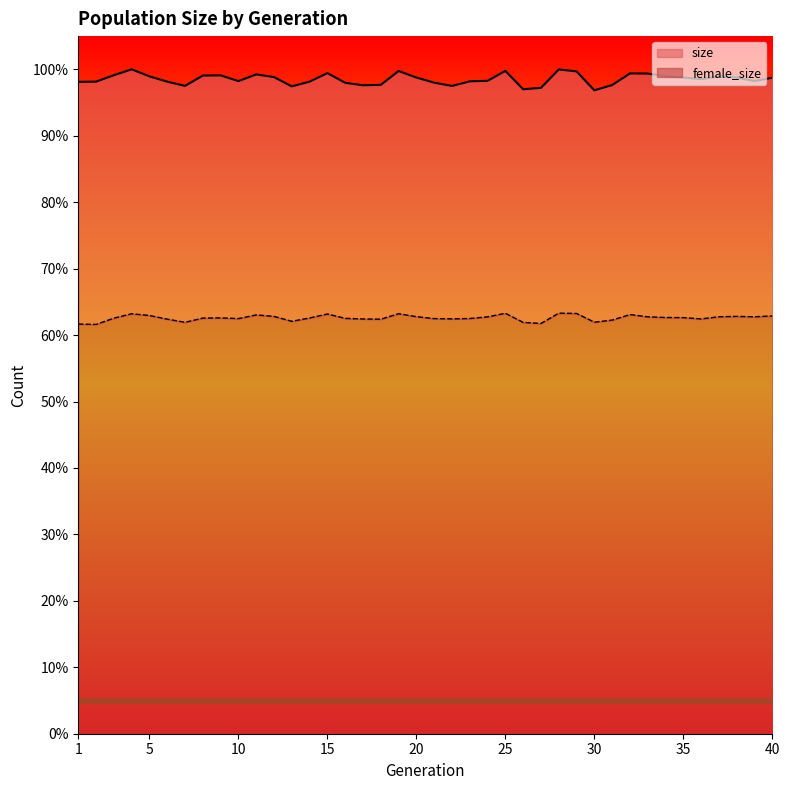

How many categories are shown in the chart?

40